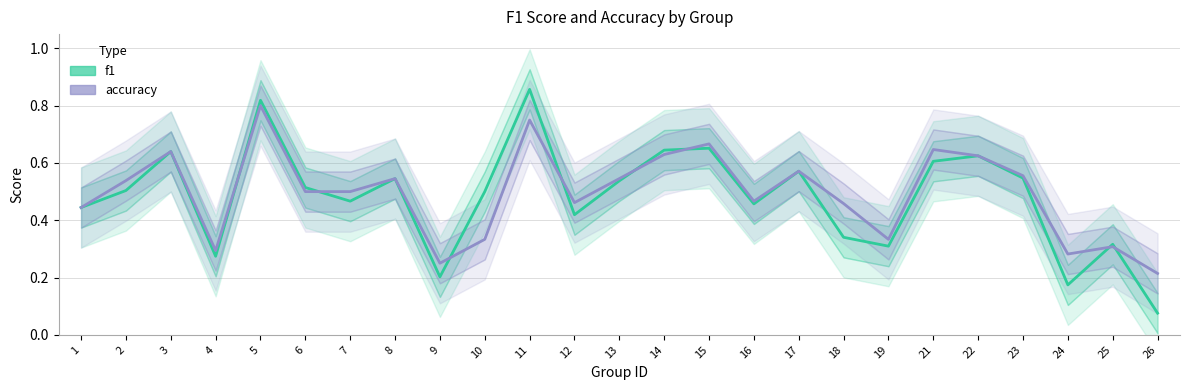

List the series in order of their overall mean, highest first.

accuracy, f1